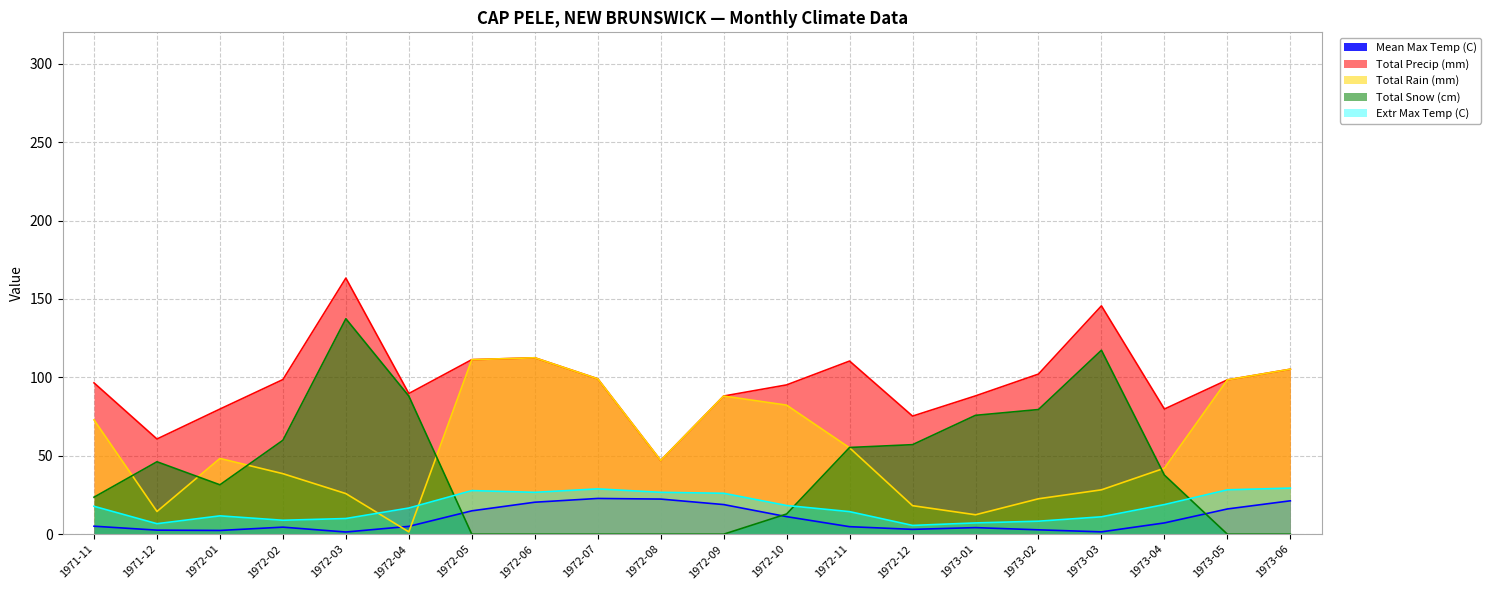

Which series has the largest total across all categories?

Total Precip (mm)